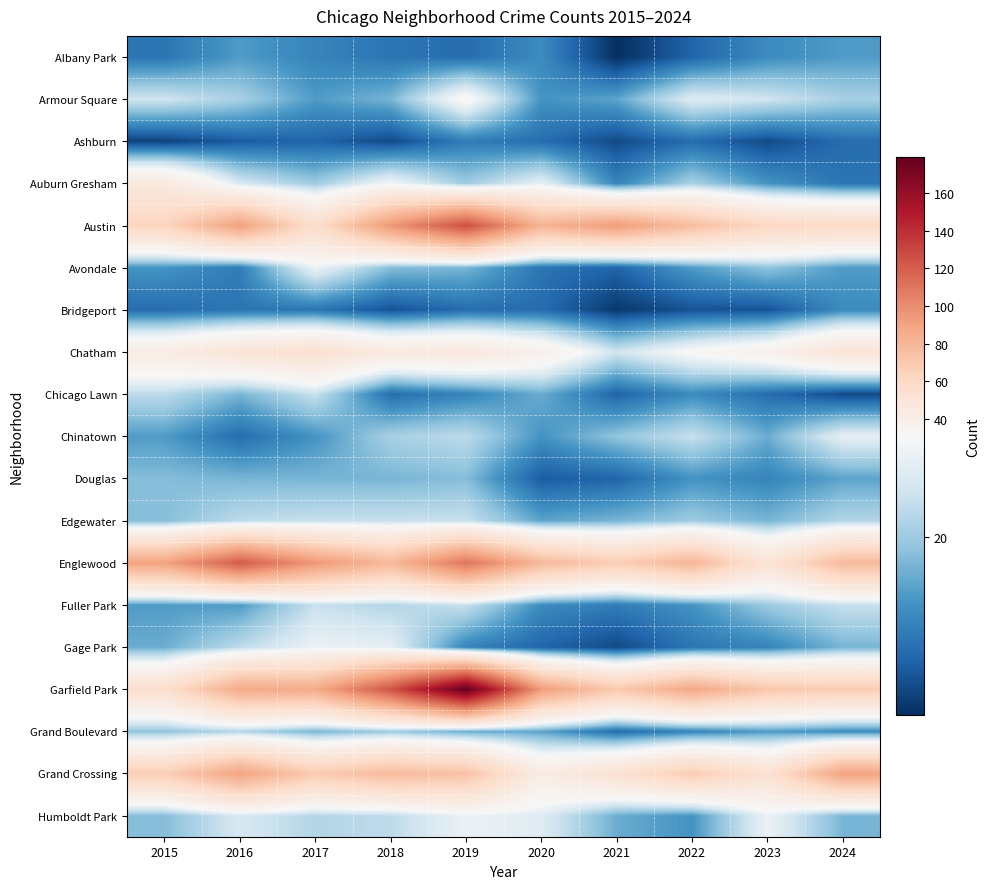

Reading right to left, extract all data points from this chart.

Albany Park: 2024=14	2023=12	2022=7	2021=1	2020=12	2019=8	2018=9	2017=11	2016=14	2015=9
Armour Square: 2024=21	2023=25	2022=27	2021=15	2020=13	2019=33	2018=17	2017=14	2016=21	2015=25
Ashburn: 2024=8	2023=4	2022=8	2021=4	2020=8	2019=10	2018=4	2017=7	2016=6	2015=3
Auburn Gresham: 2024=9	2023=13	2022=21	2021=11	2020=28	2019=20	2018=30	2017=20	2016=26	2015=45
Austin: 2024=60	2023=61	2022=76	2021=93	2020=82	2019=126	2018=95	2017=56	2016=91	2015=63
Avondale: 2024=14	2023=19	2022=14	2021=7	2020=9	2019=17	2018=18	2017=29	2016=10	2015=13
Bridgeport: 2024=12	2023=5	2022=5	2021=2	2020=8	2019=8	2018=5	2017=9	2016=9	2015=8
Chatham: 2024=50	2023=37	2022=32	2021=25	2020=38	2019=46	2018=44	2017=54	2016=50	2015=42
Chicago Lawn: 2024=4	2023=8	2022=12	2021=7	2020=16	2019=11	2018=8	2017=24	2016=17	2015=23
Chinatown: 2024=28	2023=16	2022=24	2021=19	2020=13	2019=23	2018=21	2017=13	2016=8	2015=14
Douglas: 2024=15	2023=11	2022=13	2021=7	2020=6	2019=18	2018=17	2017=17	2016=17	2015=18
Edgewater: 2024=22	2023=17	2022=20	2021=17	2020=15	2019=24	2018=24	2017=24	2016=23	2015=18
Englewood: 2024=78	2023=50	2022=81	2021=67	2020=79	2019=110	2018=79	2017=95	2016=121	2015=90
Fuller Park: 2024=24	2023=20	2022=13	2021=10	2020=12	2019=24	2018=22	2017=24	2016=14	2015=14
Gage Park: 2024=17	2023=11	2022=9	2021=4	2020=7	2019=11	2018=28	2017=29	2016=23	2015=16
Garfield Park: 2024=68	2023=71	2022=88	2021=70	2020=93	2019=179	2018=124	2017=86	2016=87	2015=55
Grand Boulevard: 2024=12	2023=14	2022=11	2021=8	2020=15	2019=16	2018=20	2017=17	2016=22	2015=19
Grand Crossing: 2024=90	2023=53	2022=68	2021=53	2020=42	2019=74	2018=78	2017=69	2016=90	2015=67
Humboldt Park: 2024=17	2023=29	2022=13	2021=16	2020=27	2019=29	2018=23	2017=22	2016=26	2015=18